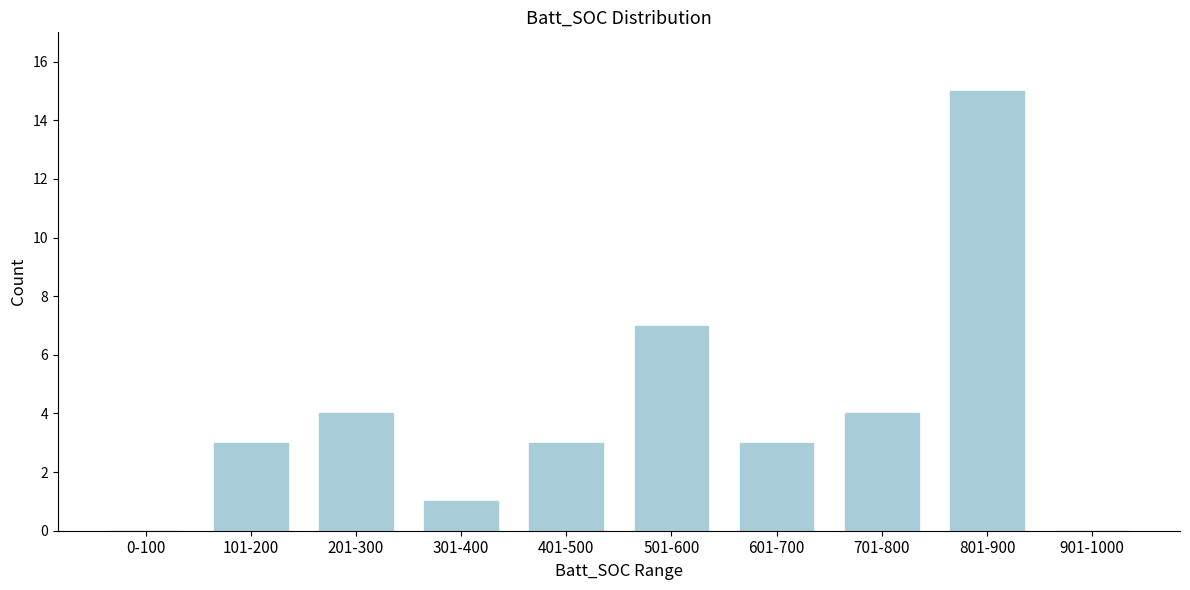

Reading left to right, list all the values displayed in this chart.

0-100=0	101-200=3	201-300=4	301-400=1	401-500=3	501-600=7	601-700=3	701-800=4	801-900=15	901-1000=0